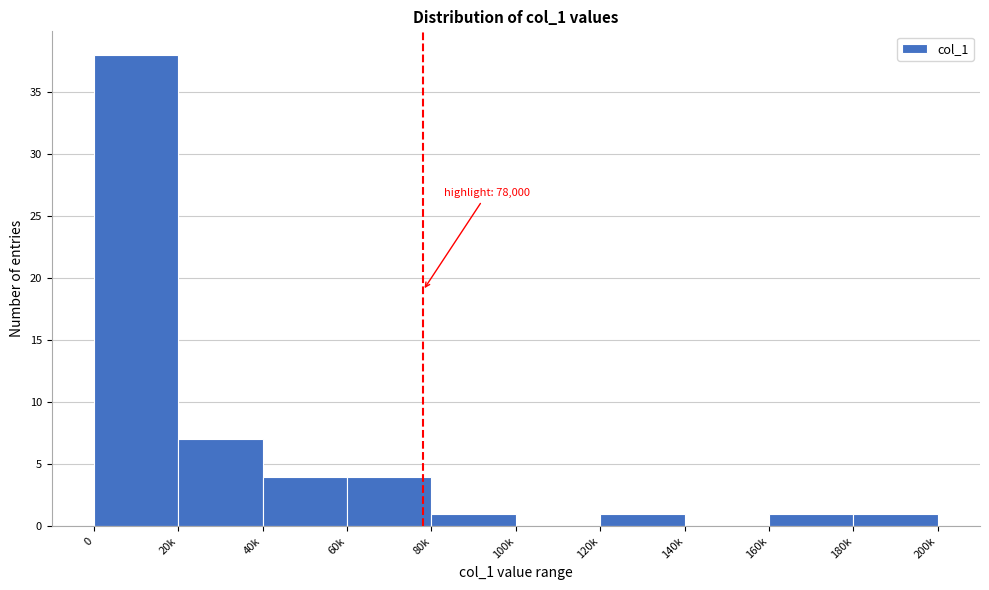

Reading right to left, what are all the values shown in this chart?

180k=1	160k=1	140k=0	120k=1	100k=0	80k=1	60k=4	40k=4	20k=7	0=38